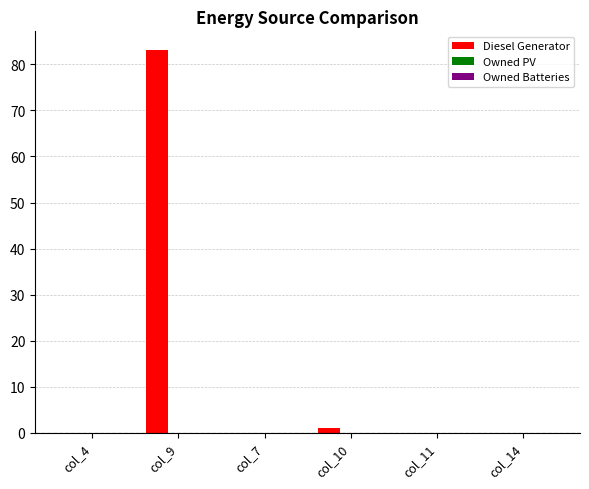

What is the sum of all values?

84